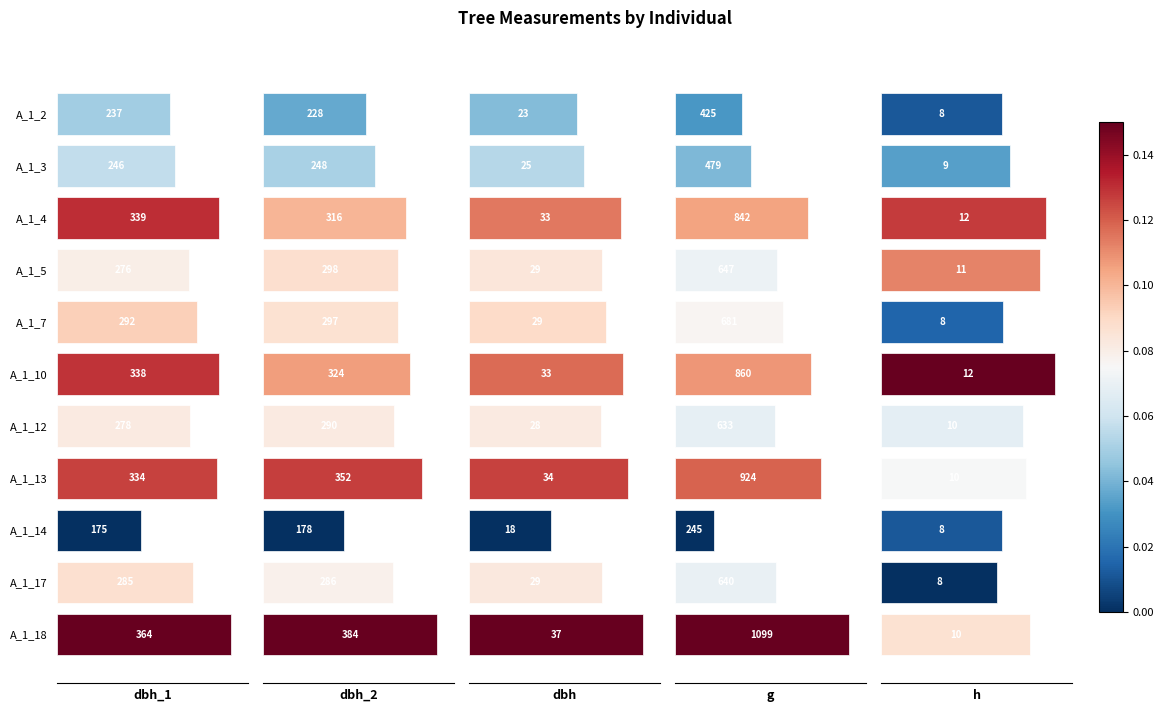

The dbh_1 series shows 56.6 at A_1_12. True or false?

False